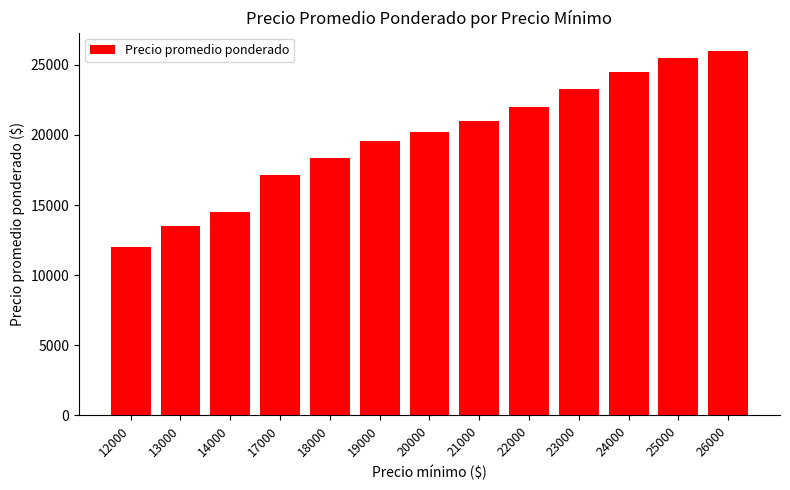

What is the value of the 13th bar from the left?

26000.0